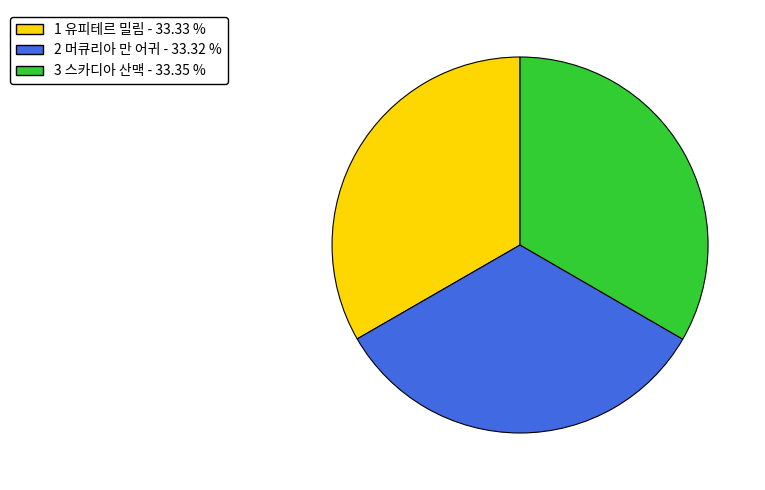

Do 3 스카디아 산맥 - 33.35 % and 1 유피테르 밀림 - 33.33 % together represent more than half of the pie?

Yes